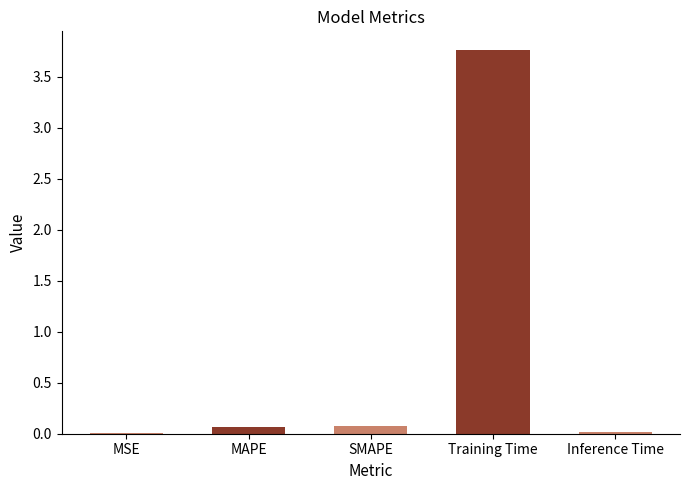

True or false: the data shows 1.7 at Training Time.

False